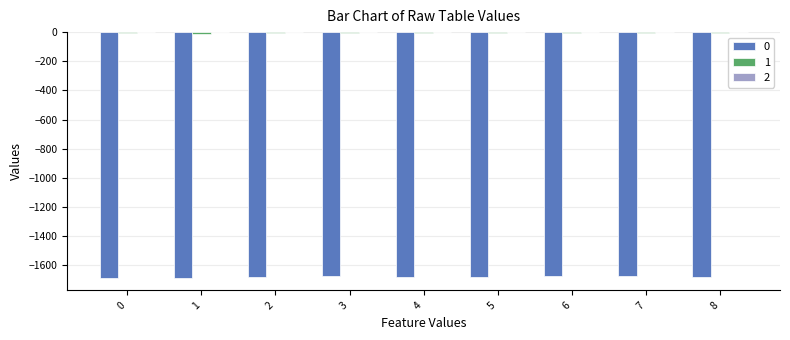

True or false: 1 has a value of -8.2 at 3.

True